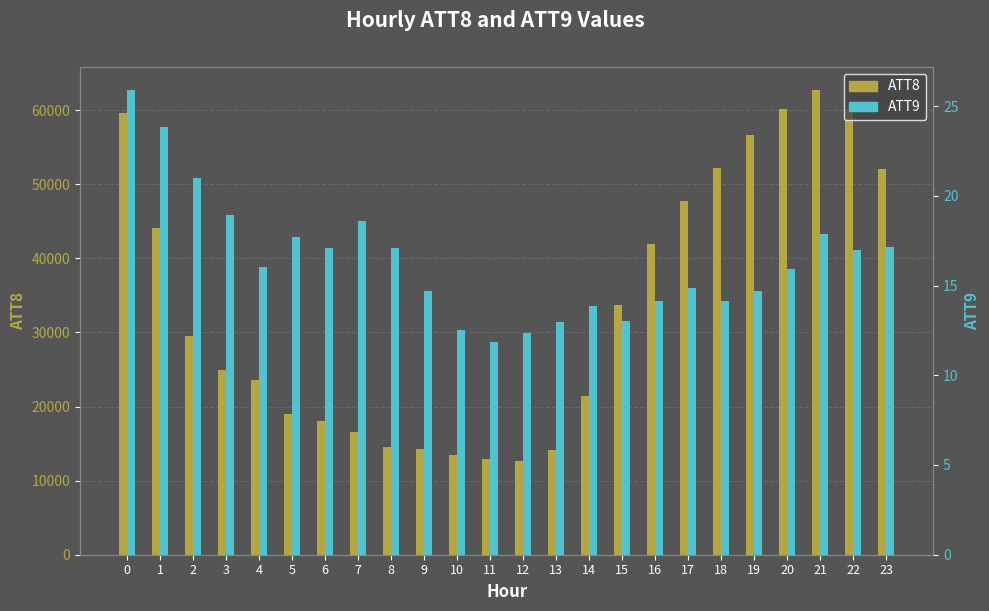

List the labels in order of ATT8 value, smallest first.

12, 11, 10, 13, 9, 8, 7, 6, 5, 14, 4, 3, 2, 15, 16, 1, 17, 23, 18, 19, 0, 20, 22, 21